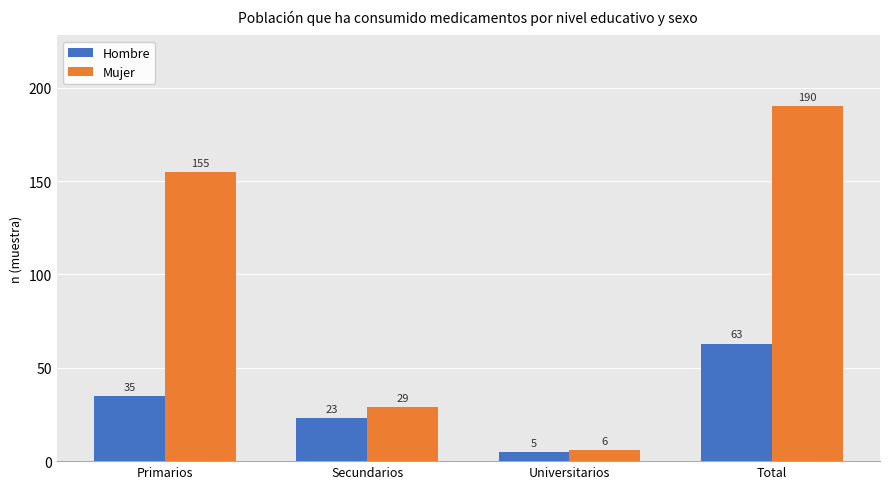

At Total, list the series in order from smallest to largest.

Hombre, Mujer